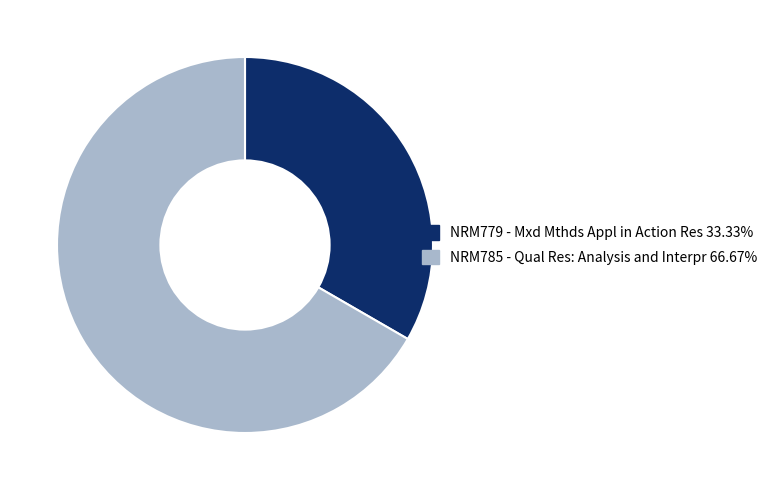

Does NRM779 - Mxd Mthds Appl in Action Res represent more than half of the total?

No